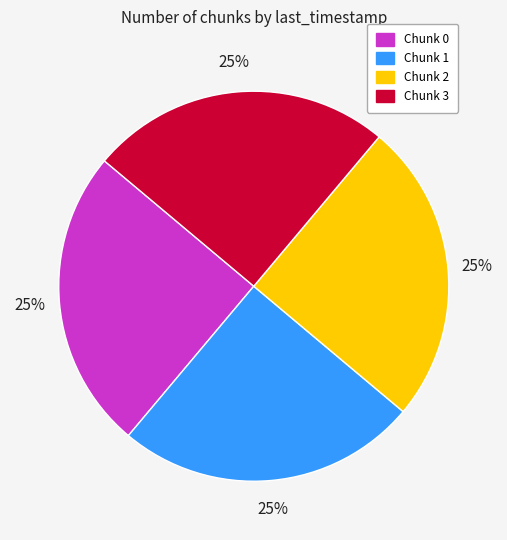

Is it true that Chunk 0 is 25% of the pie?

True